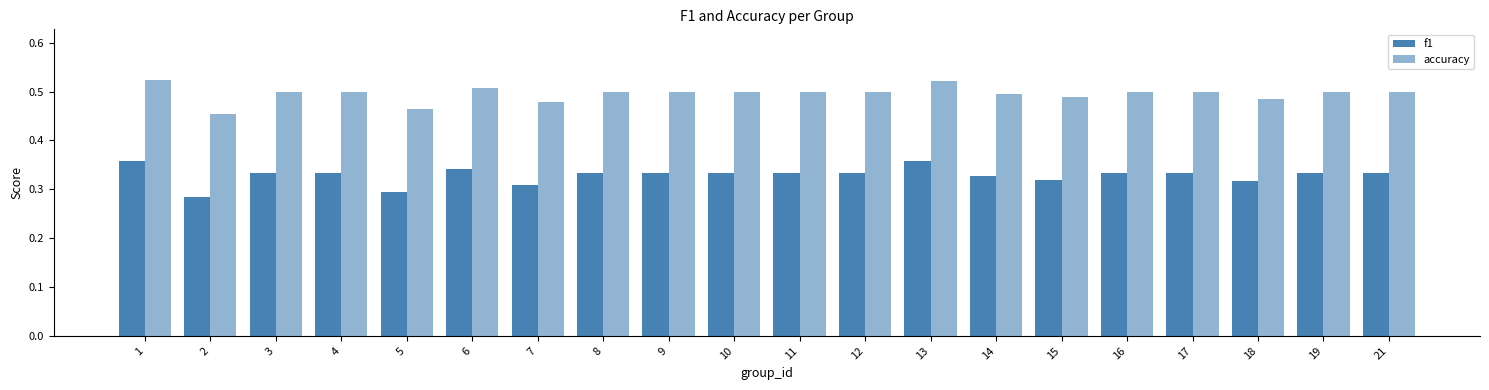

At 6, list the series in order from smallest to largest.

f1, accuracy